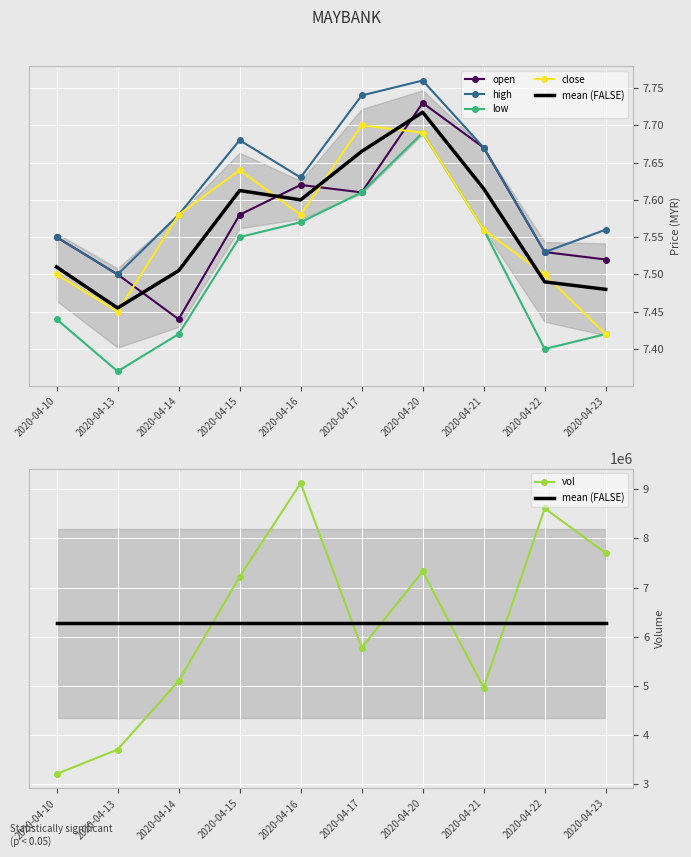

What is the difference between the open values at 2020-04-21 and 2020-04-22?

0.1